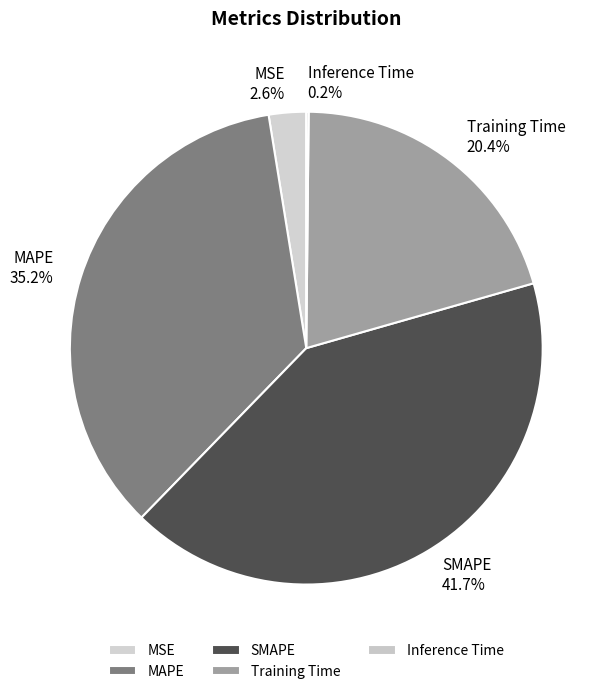

What percentage is NOT represented by Training Time?

79.6%